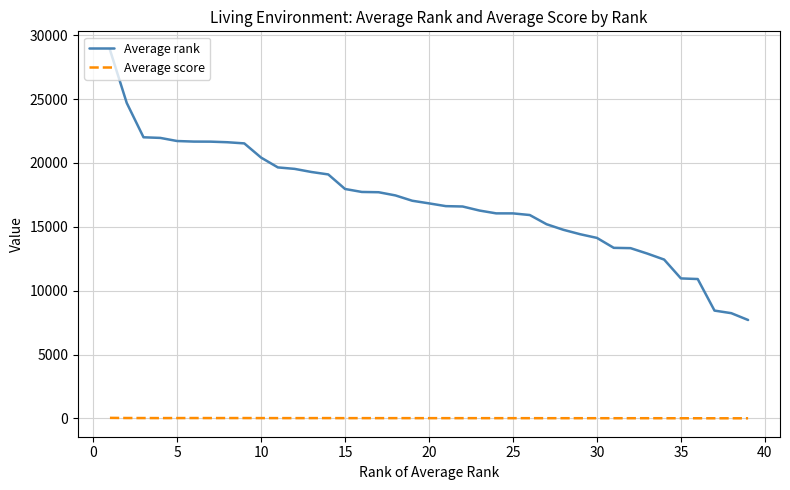

What is the maximum value shown in the chart?

28866.3